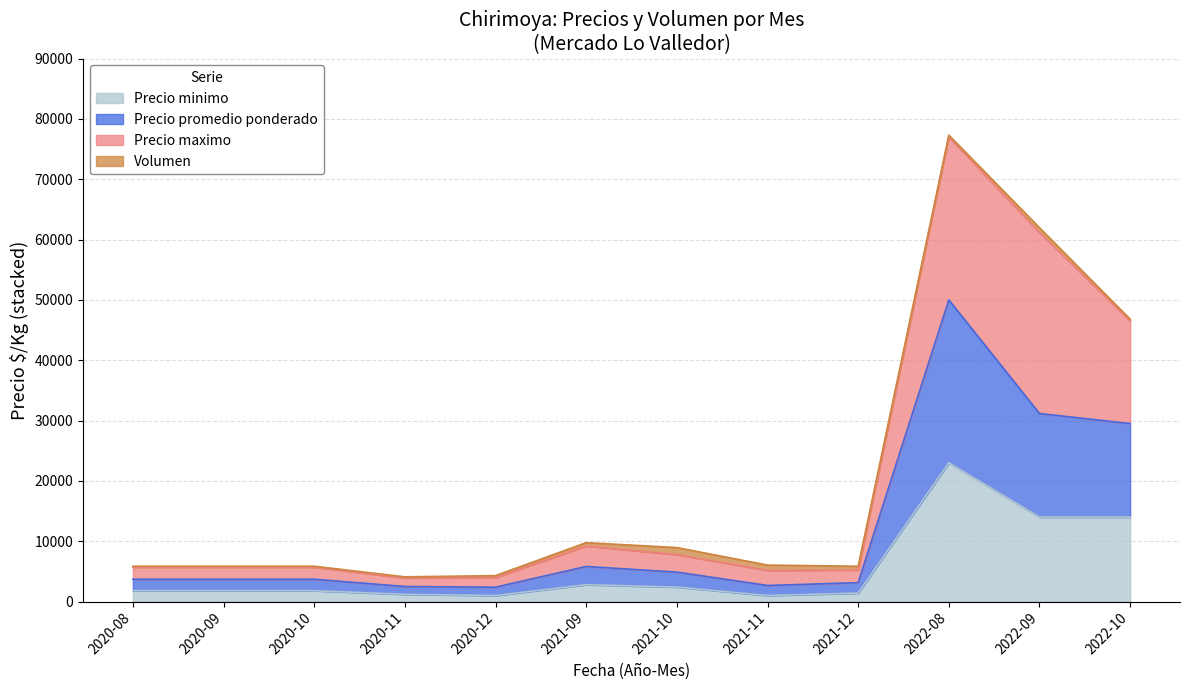

What is the total value across all series at 2021-09?

9767